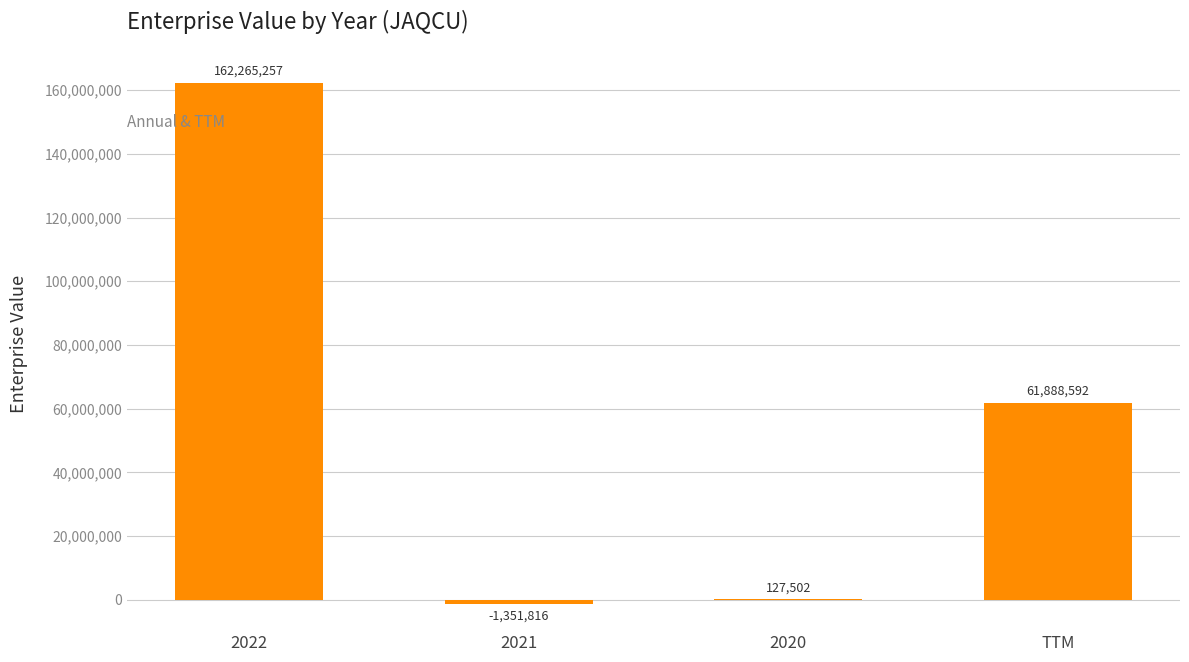

The chart shows a value of 75418636.8 at 2022. True or false?

False